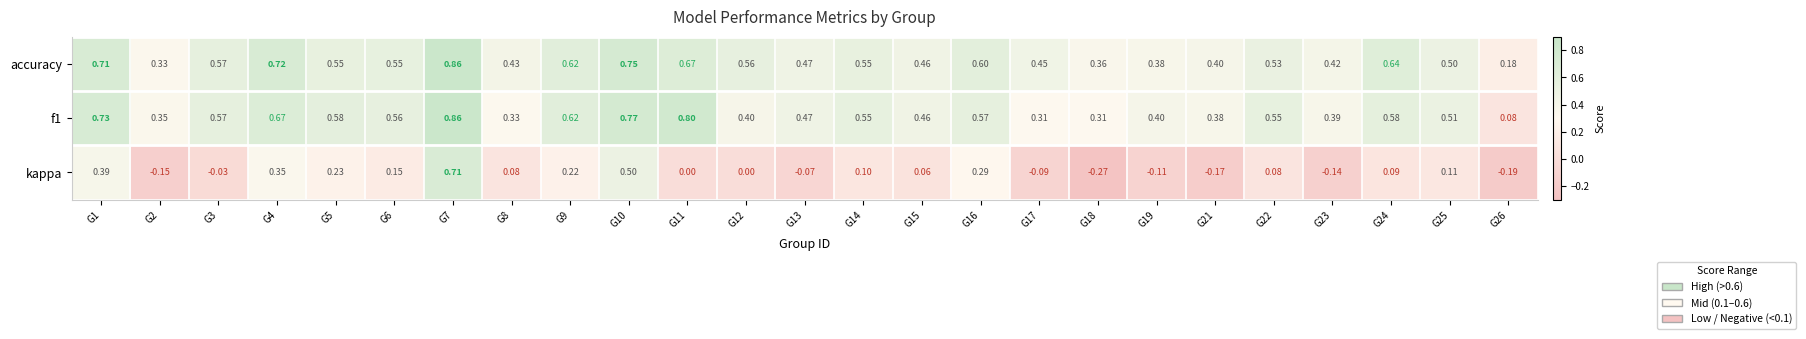

Which series changed the most between G5 and G15?

kappa